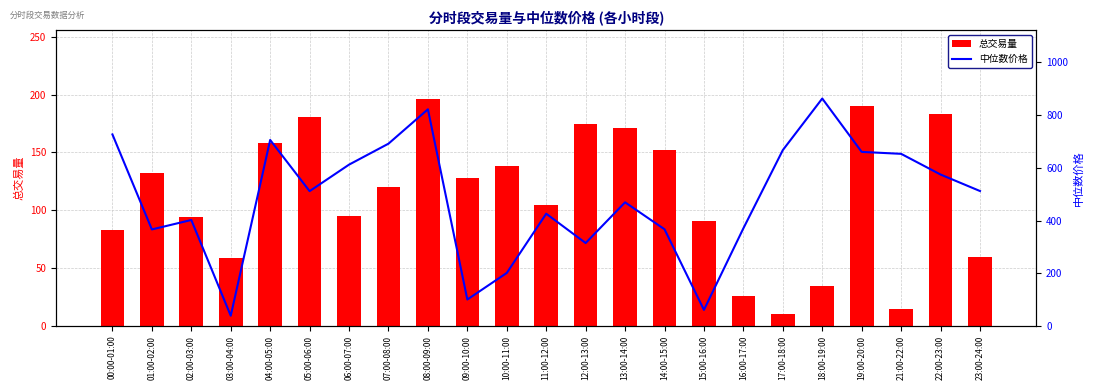

Reading left to right, extract all data points from this chart.

总交易量: 00:00-01:00=83.2	01:00-02:00=132.7	02:00-03:00=94.3	03:00-04:00=58.5	04:00-05:00=158.2	05:00-06:00=180.8	06:00-07:00=94.9	07:00-08:00=120.4	08:00-09:00=196.6	09:00-10:00=128.2	10:00-11:00=138.4	11:00-12:00=105.0	12:00-13:00=174.5	13:00-14:00=171.3	14:00-15:00=152.2	15:00-16:00=90.6	16:00-17:00=26.2	17:00-18:00=10.5	18:00-19:00=34.5	19:00-20:00=190.4	21:00-22:00=14.9	22:00-23:00=183.7	23:00-24:00=60.0
中位数价格: 00:00-01:00=726.7	01:00-02:00=366.1	02:00-03:00=402.0	03:00-04:00=38.6	04:00-05:00=705.7	05:00-06:00=511.4	06:00-07:00=612.0	07:00-08:00=691.6	08:00-09:00=822.0	09:00-10:00=100.2	10:00-11:00=201.0	11:00-12:00=425.8	12:00-13:00=314.5	13:00-14:00=469.0	14:00-15:00=366.8	15:00-16:00=60.7	16:00-17:00=370.3	17:00-18:00=667.2	18:00-19:00=862.9	19:00-20:00=660.4	21:00-22:00=653.0	22:00-23:00=574.5	23:00-24:00=511.9